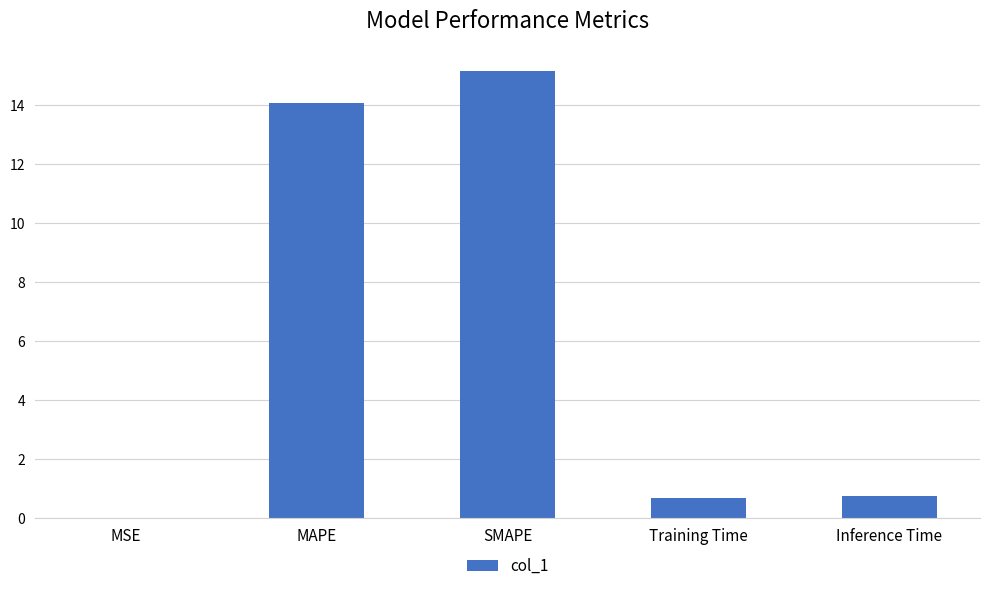

What value does the data have at SMAPE?

15.2